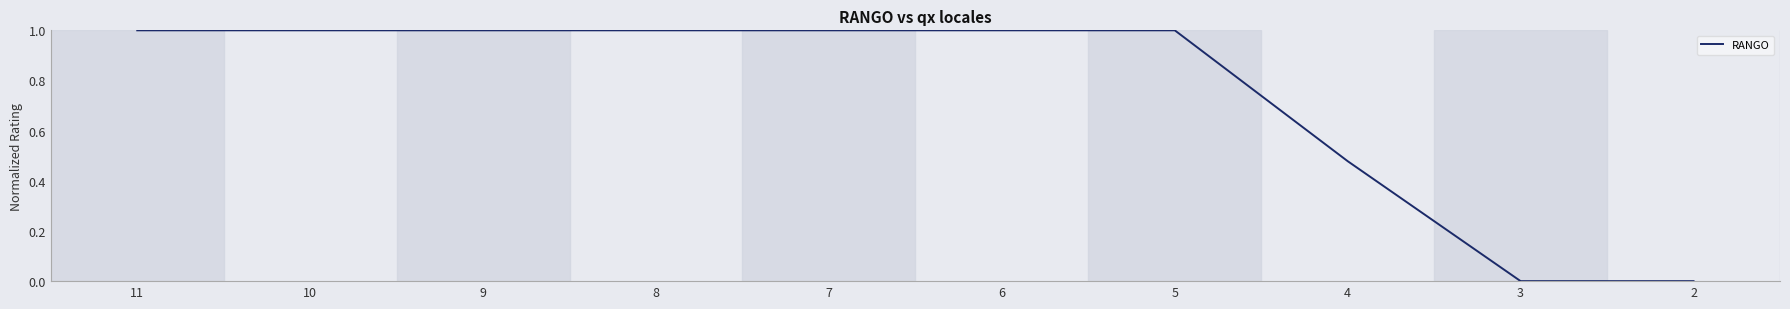

The chart shows a value of 0.2 at 5. True or false?

False